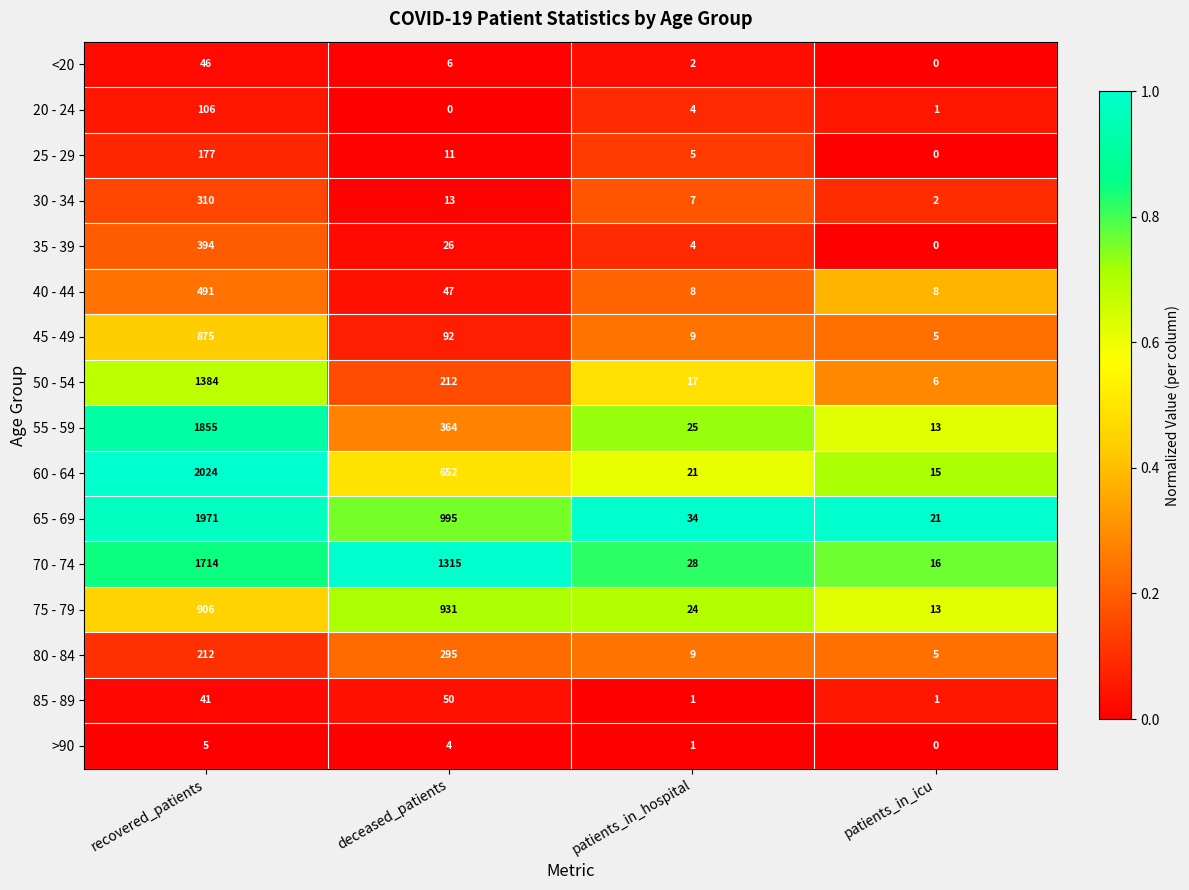

At which label is 25 - 29 closest to 88?

deceased_patients